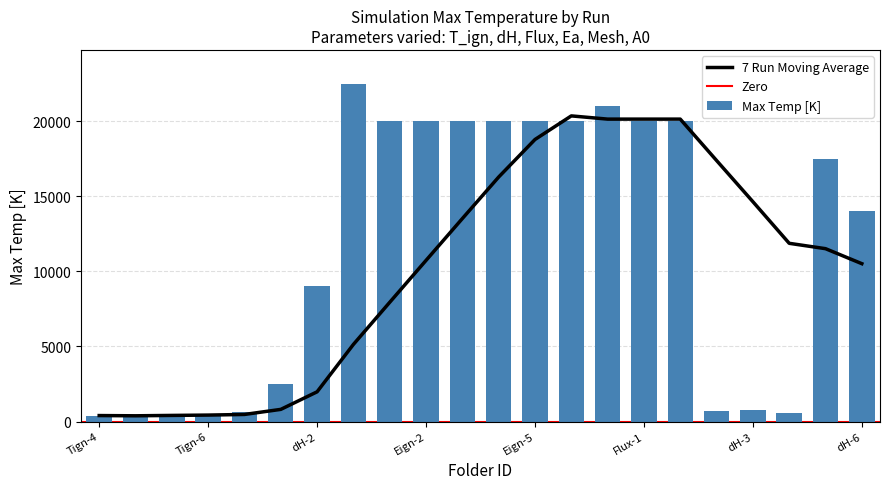

What is the average value of the Max Temp [K] series?

11408